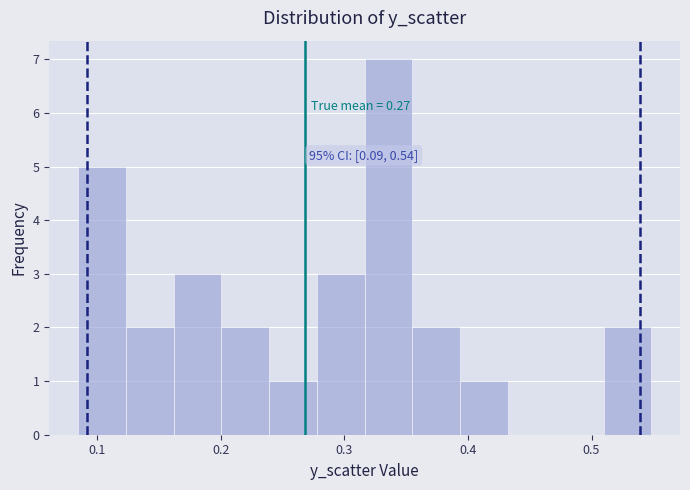

Read against the x-axis, roughly where is the centre of the tallest bar?

0.34